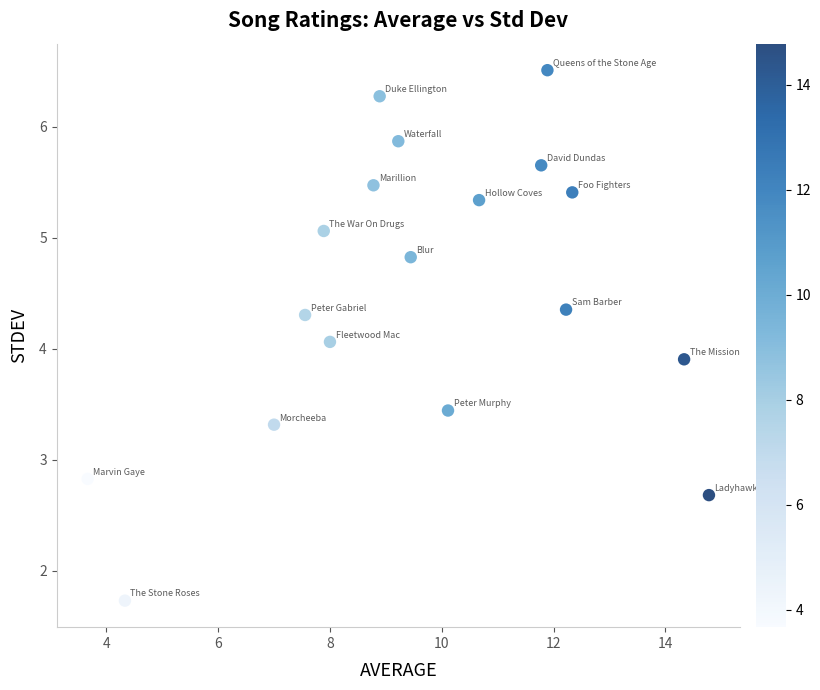

What is the range of Y values (max minus min)?

4.8